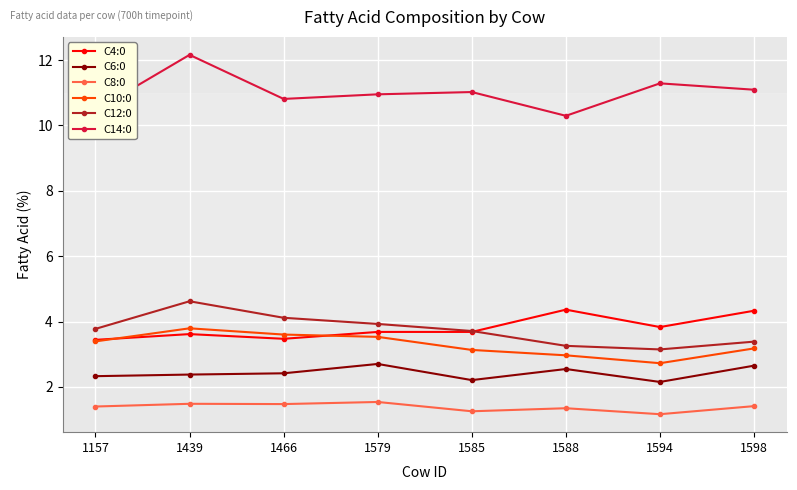

What is the highest value of the C14:0 series?

12.2